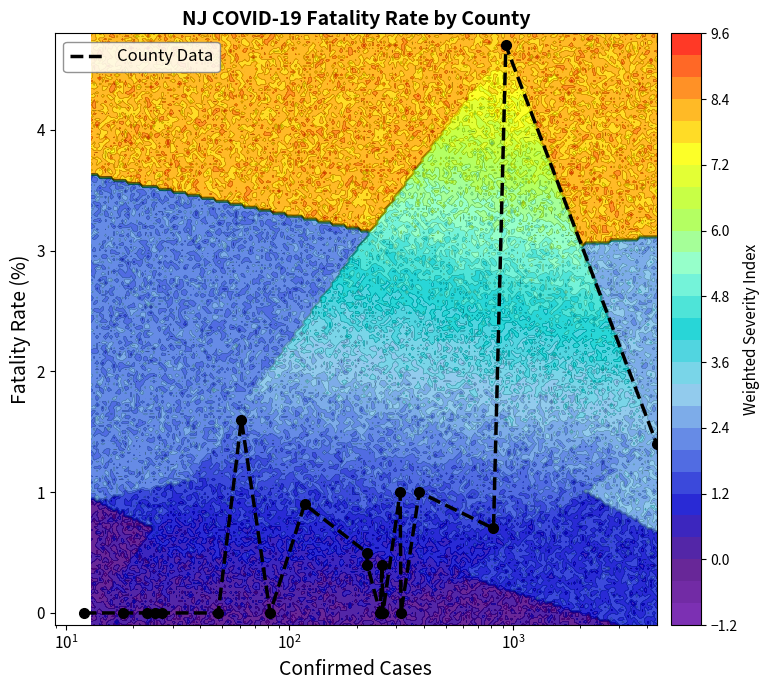

How many values exceed 0?

10